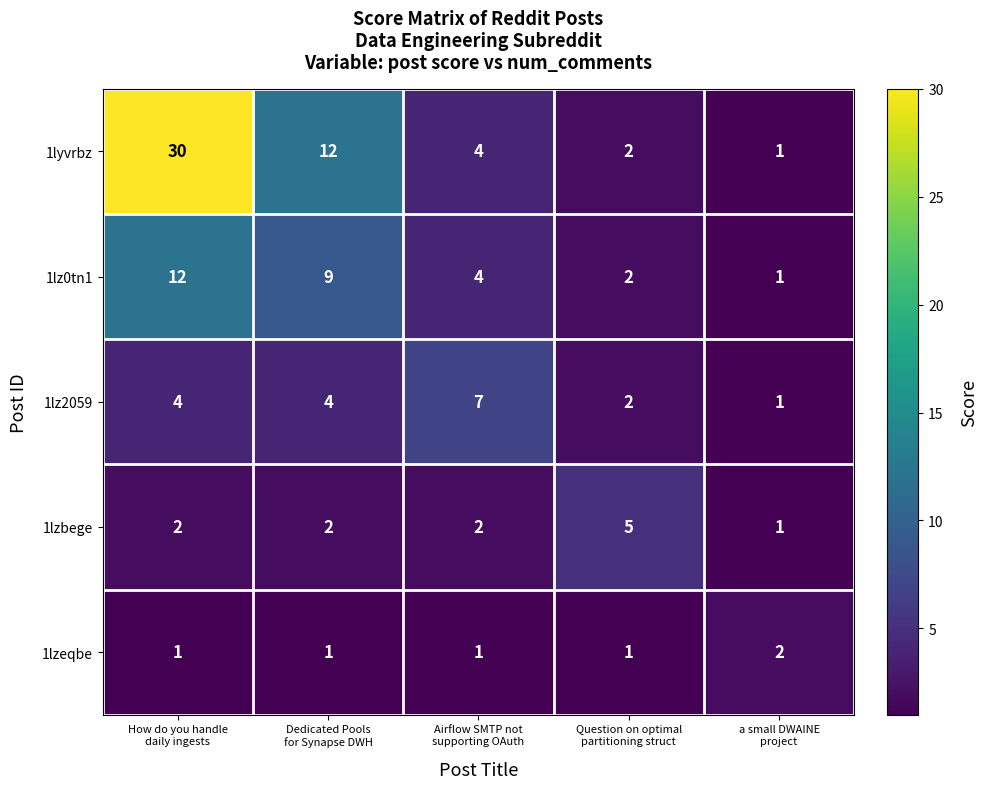

How many series are shown in this chart?

5